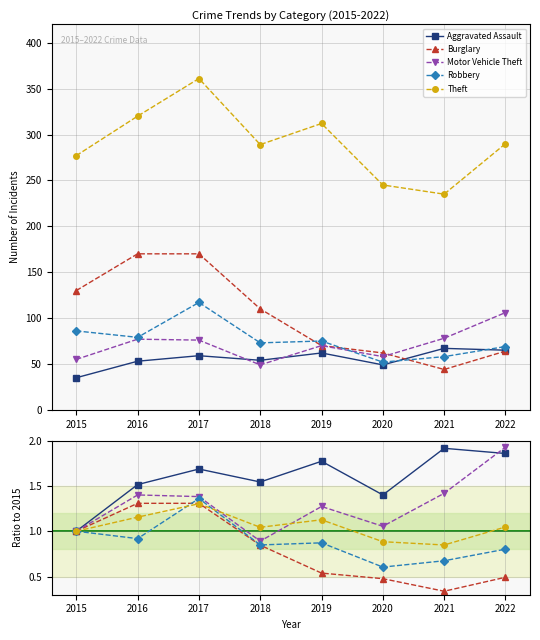

What is the sum of all Theft values?

8.4